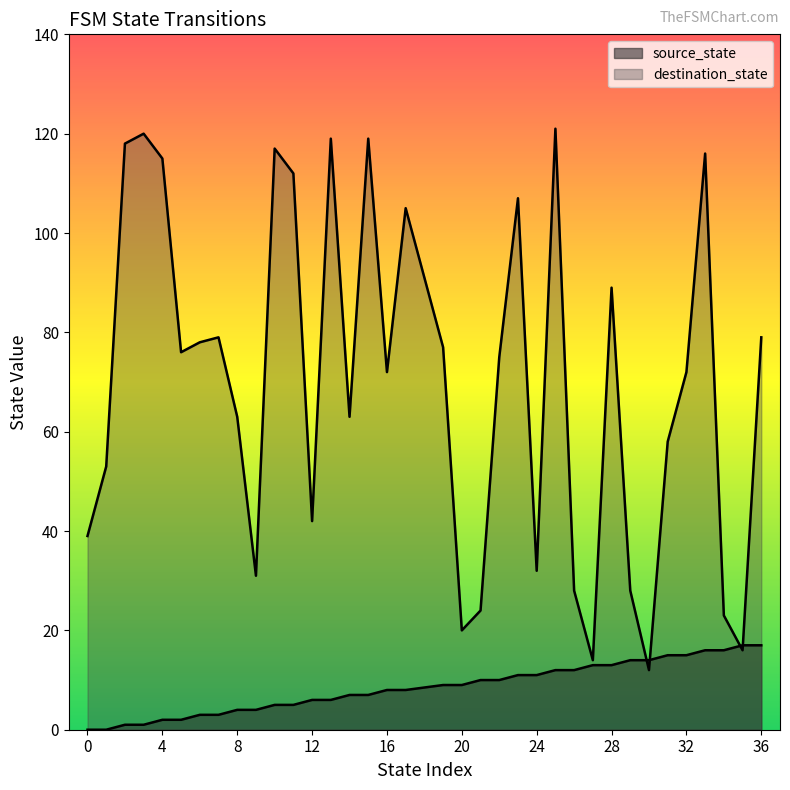

Reading left to right, list all the values displayed in this chart.

source_state: 0	0	1	1	2	2	3	3	4	4	5	5	6	6	7	7	8	8	9	9	10	10	11	11	12	12	13	13	14	14	15	15	16	16	17	17
destination_state: 39	53	118	120	115	76	78	79	63	31	117	112	42	119	63	119	72	105	77	20	24	75	107	32	121	28	14	89	28	12	58	72	116	23	16	79